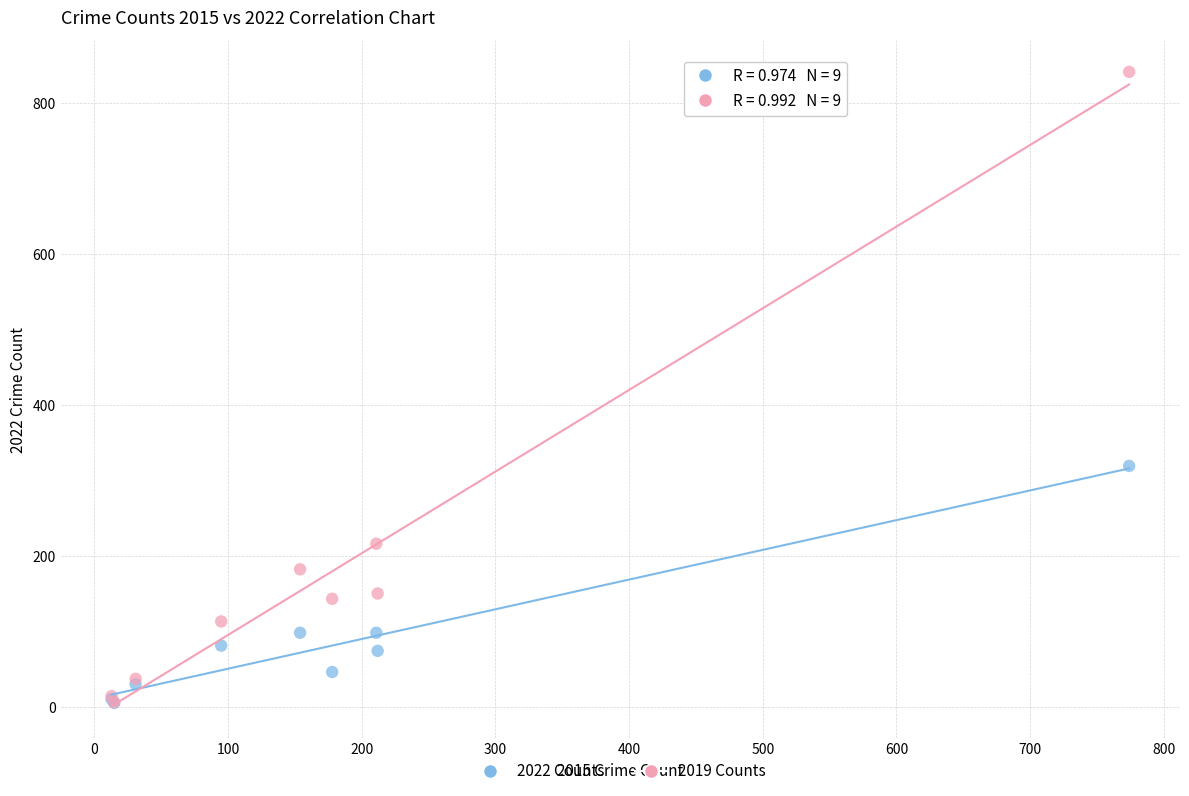

Across all series, what Y value is closest to 423?

319